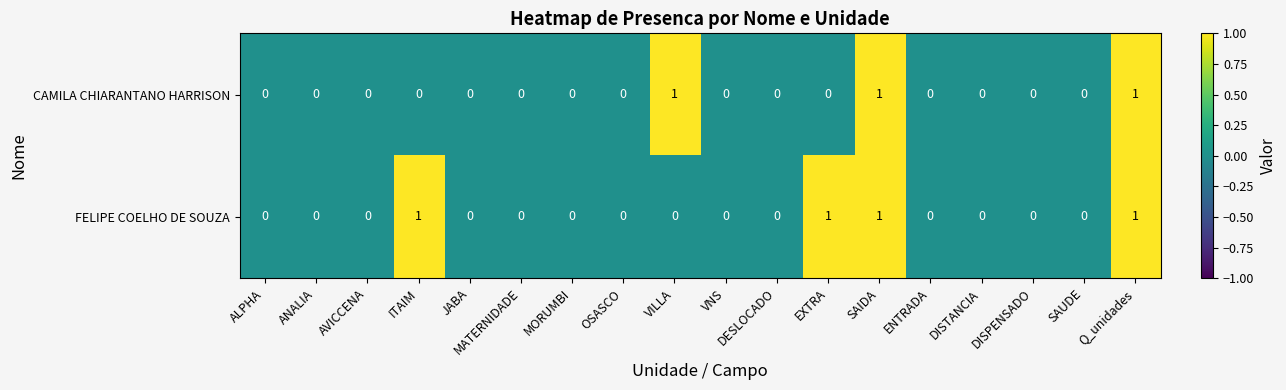

List the series in order of their overall mean, lowest first.

CAMILA CHIARANTANO HARRISON, FELIPE COELHO DE SOUZA